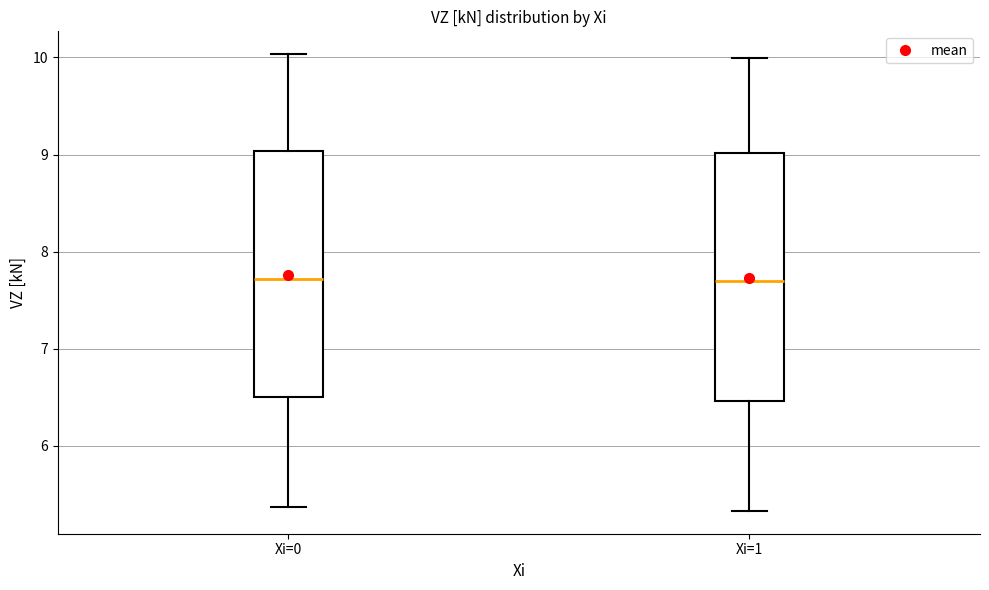

Reading left to right, transcribe this box plot: for each box, give where its median line is, the range the box spans, and where its two whiskers end, as read against the y-axis. The values are not printed on the chart, so give them approximately, as read against the axis.

Xi=0: median 7.7, box 6.5 to 9.0, whiskers 5.4 to 10.0
Xi=1: median 7.7, box 6.5 to 9.0, whiskers 5.3 to 10.0